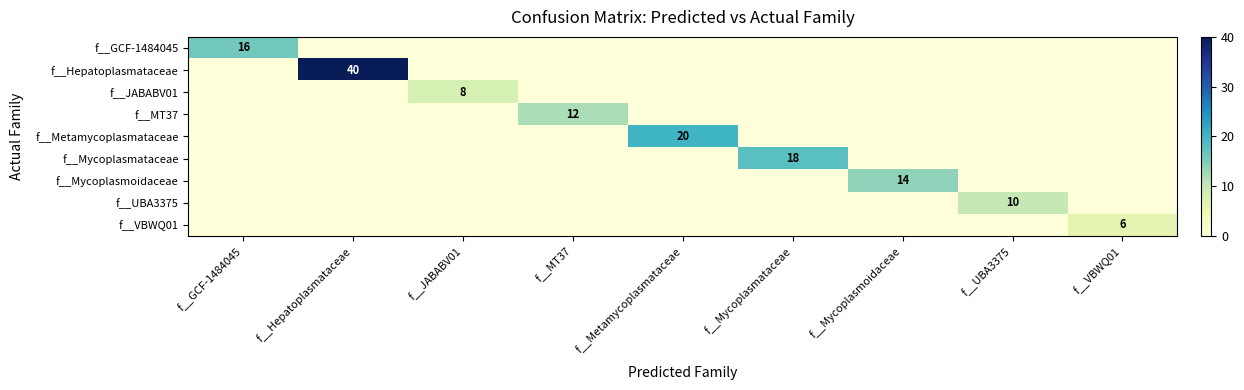

What is the spread (max minus min) of values at f__GCF-1484045?

16